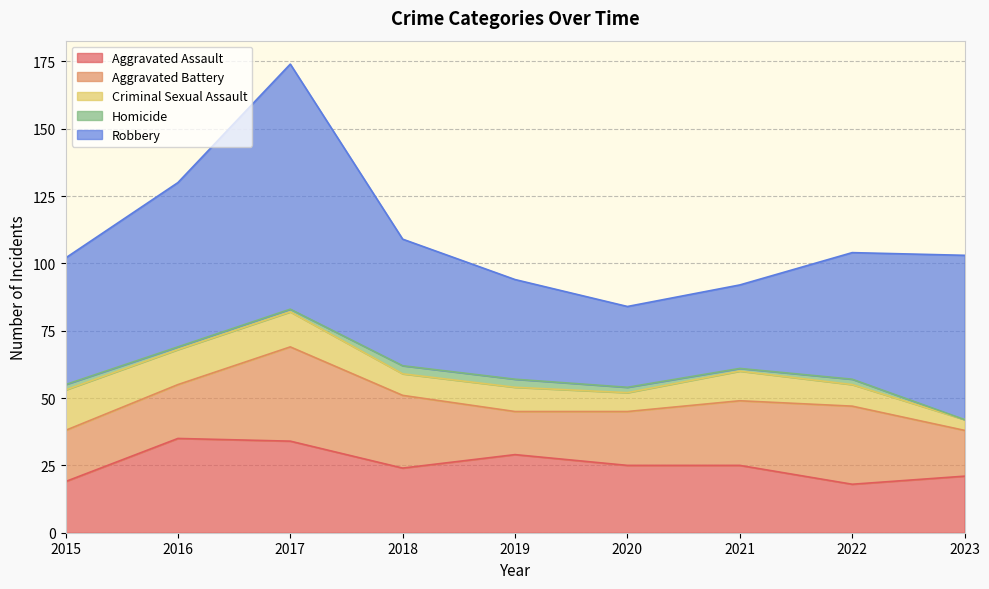

What is the value of the Aggravated Assault point at the 1st from the left?

19